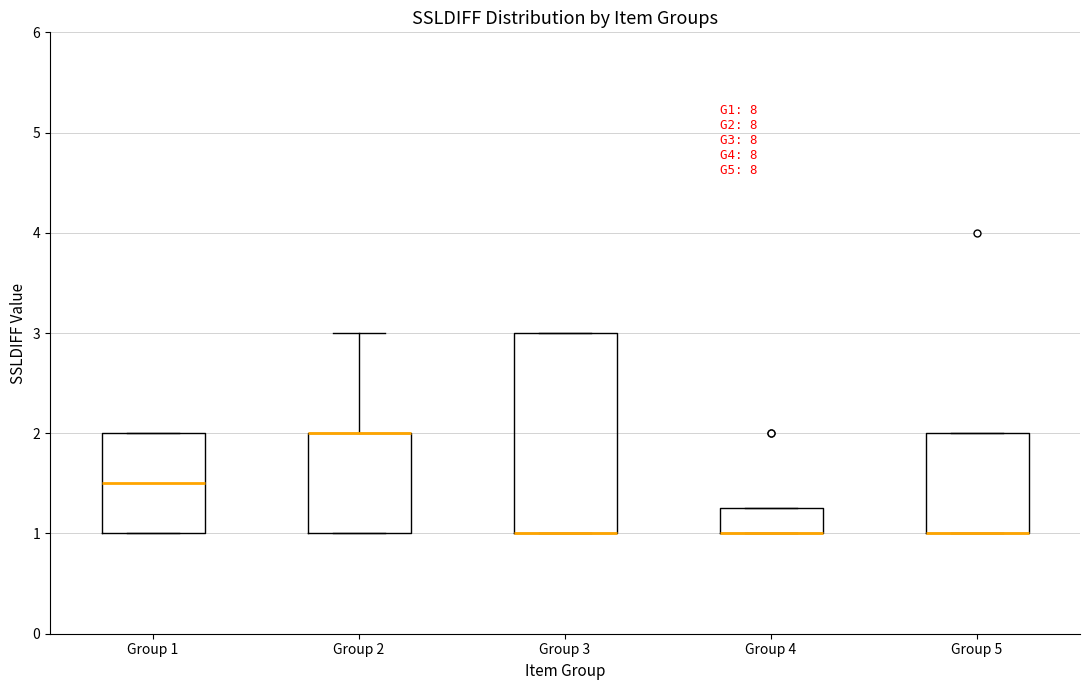

Reading left to right, read every box against the y-axis: the position of its median line, the range the box covers, and the ends of its whiskers. The values are not printed on the chart, so give them approximately, as read against the axis.

Group 1: median 1.5, box 1.0 to 2.0, whiskers 1.0 to 2.0
Group 2: median 2.0 (drawn on the box's upper edge), box 1.0 to 2.0, whiskers 1.0 to 3.0
Group 3: median 1.0 (drawn on the box's lower edge), box 1.0 to 3.0, whiskers 1.0 to 3.0
Group 4: median 1.0 (drawn on the box's lower edge), box 1.0 to 1.3, whiskers 1.0 to 1.3
Group 5: median 1.0 (drawn on the box's lower edge), box 1.0 to 2.0, whiskers 1.0 to 2.0